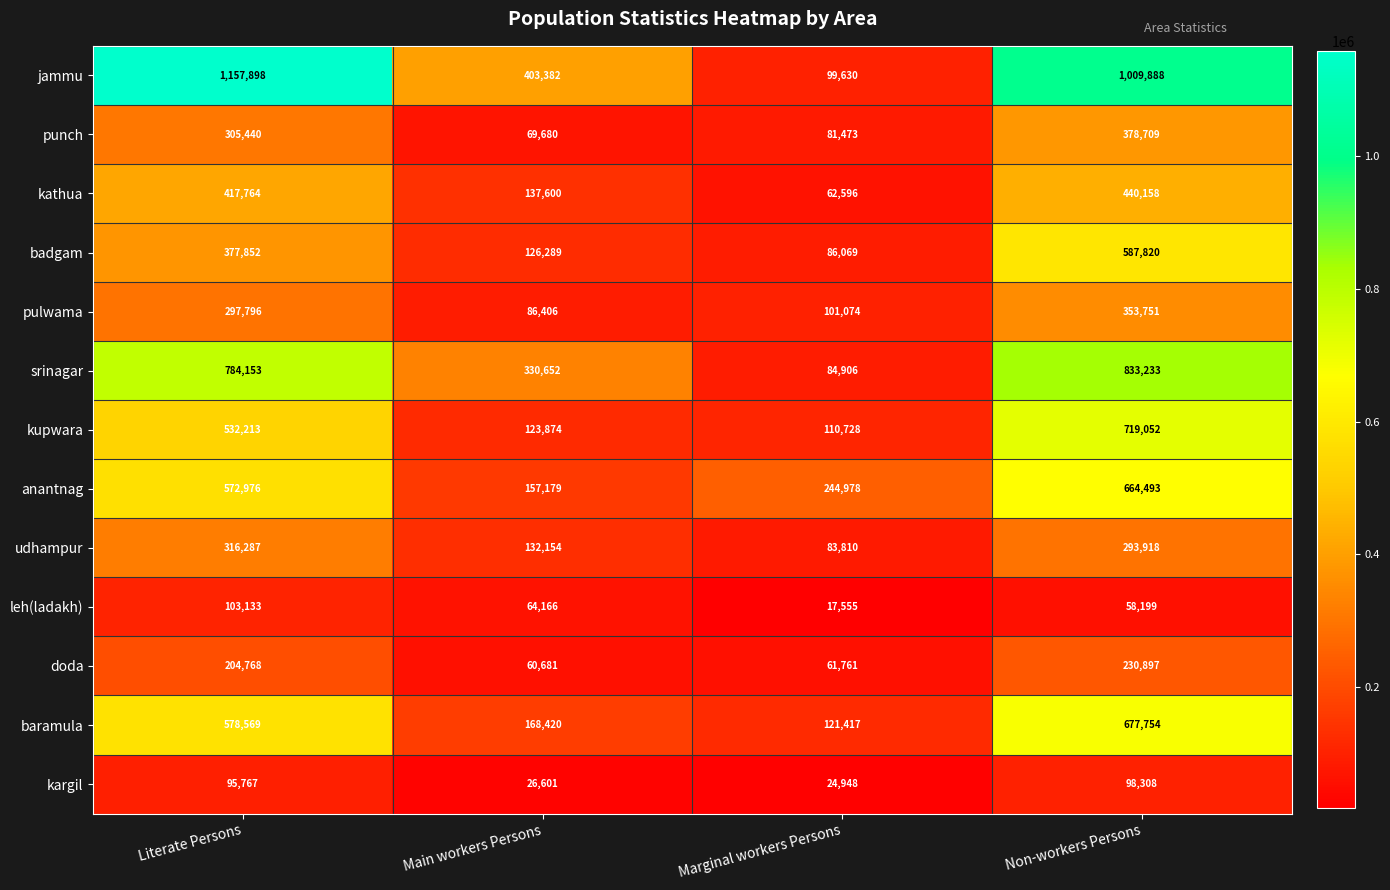

How many data points does each series have?

4